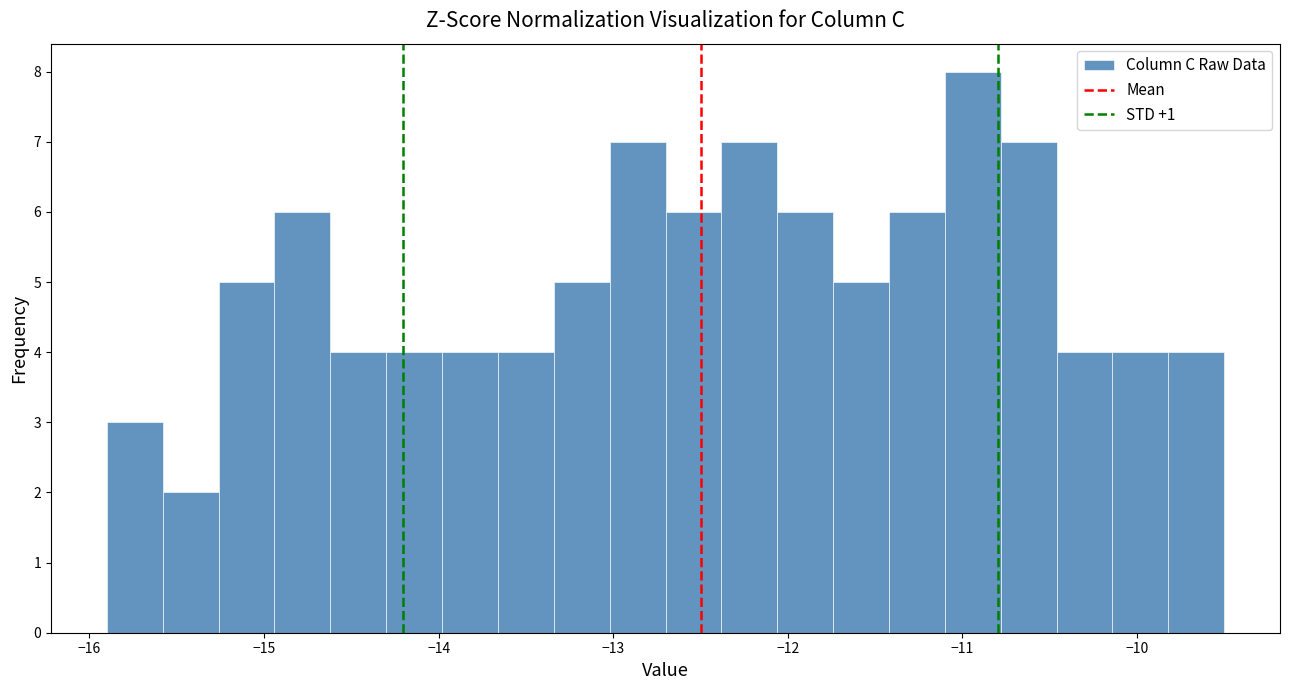

Around what value on the x-axis is the tallest bar? Give the approximate position of its centre, as read against the axis.

-10.9